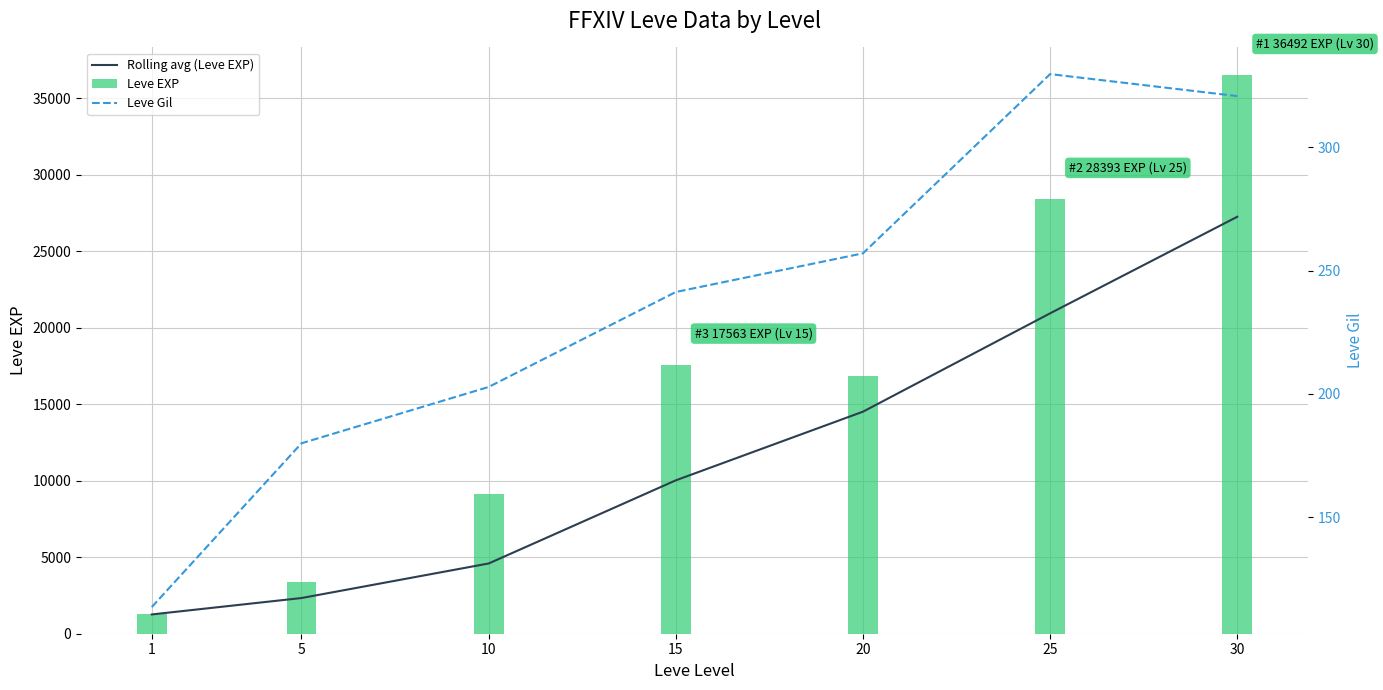

What are all the series names shown in the legend?

Rolling avg (Leve EXP), Leve EXP, Leve Gil